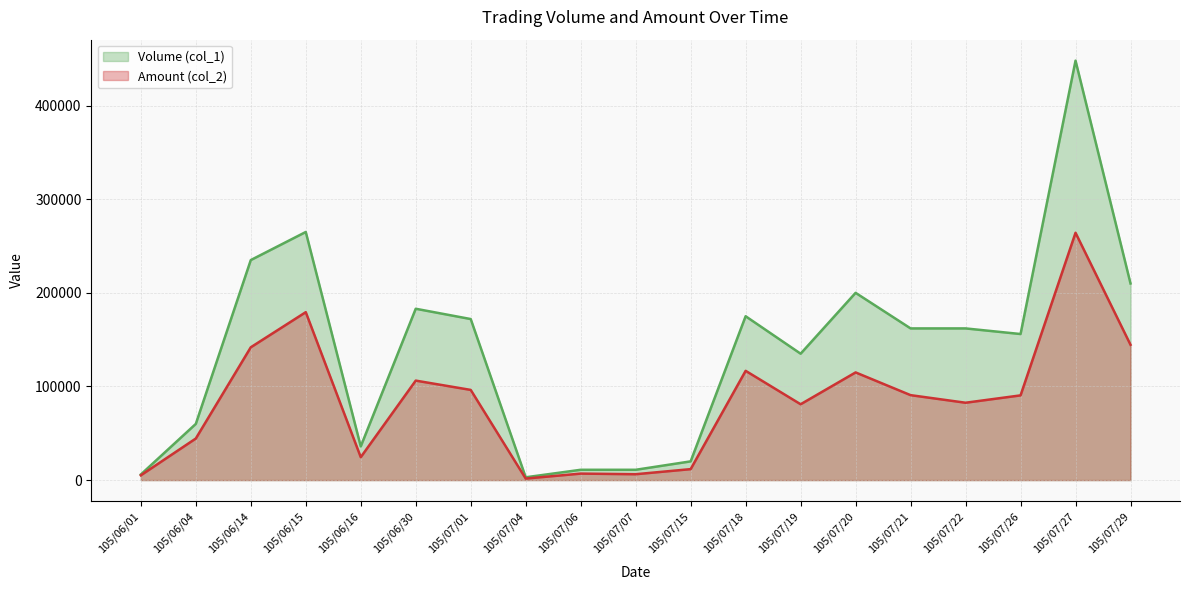

What is the difference between the maximum and minimum values in the Volume (col_1) series?

445000